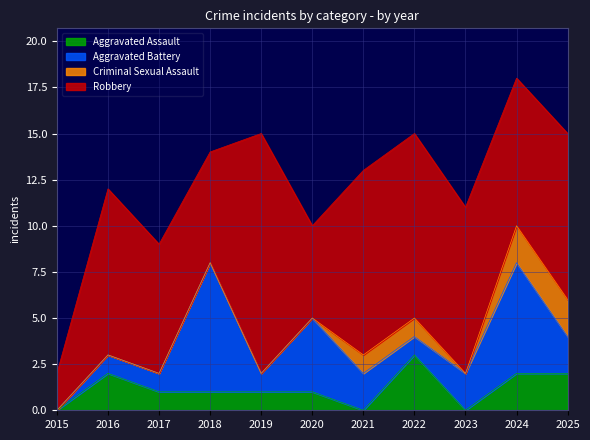

Is it true that Robbery equals 13 at 2019?

True